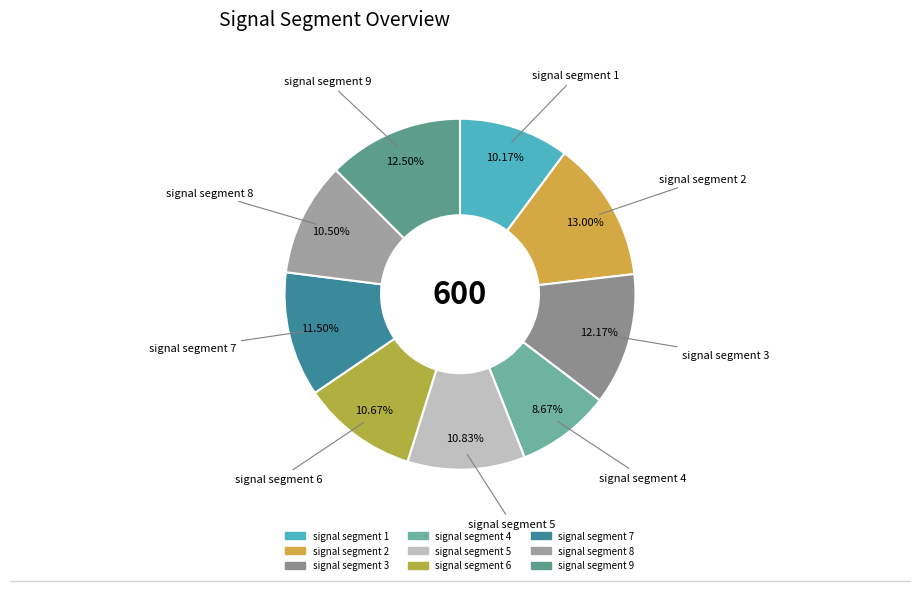

How many slices are in this pie chart?

9